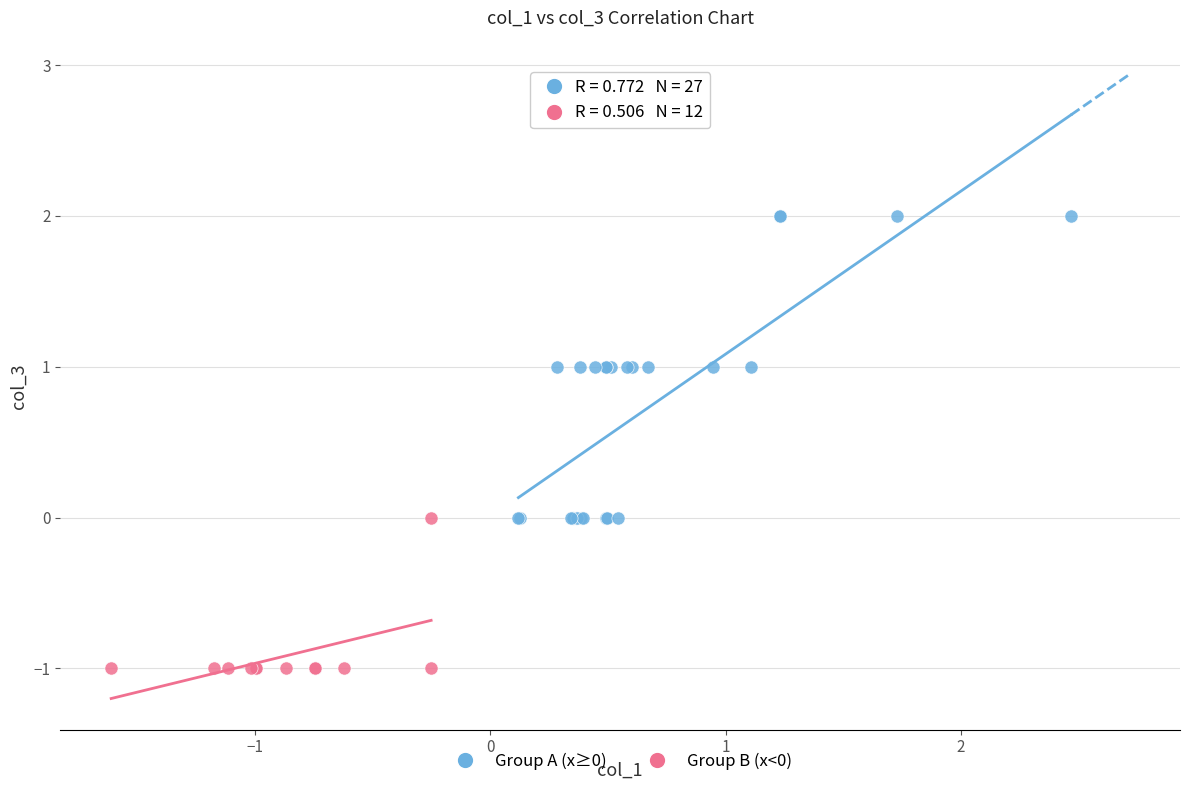

Which series contains the highest Y value?

Group A (x≥0)